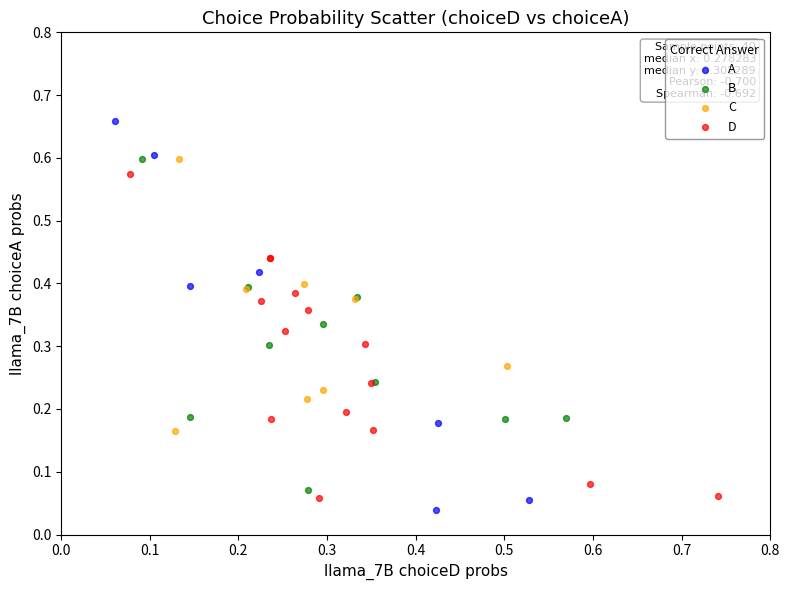

Which series has the widest spread of Y values?

A